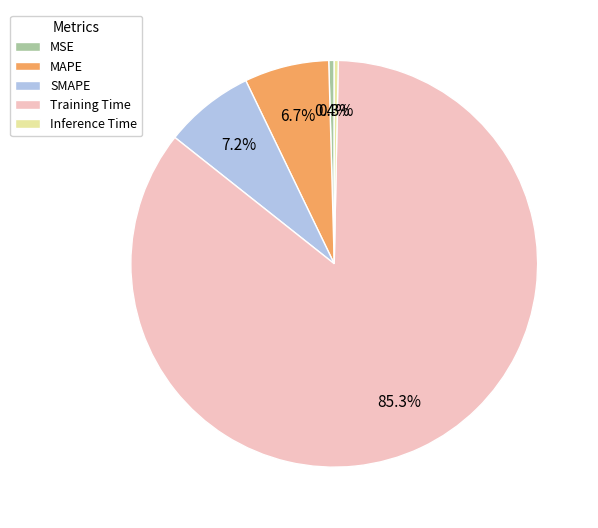

Combined, do MAPE and Training Time account for over 50%?

Yes